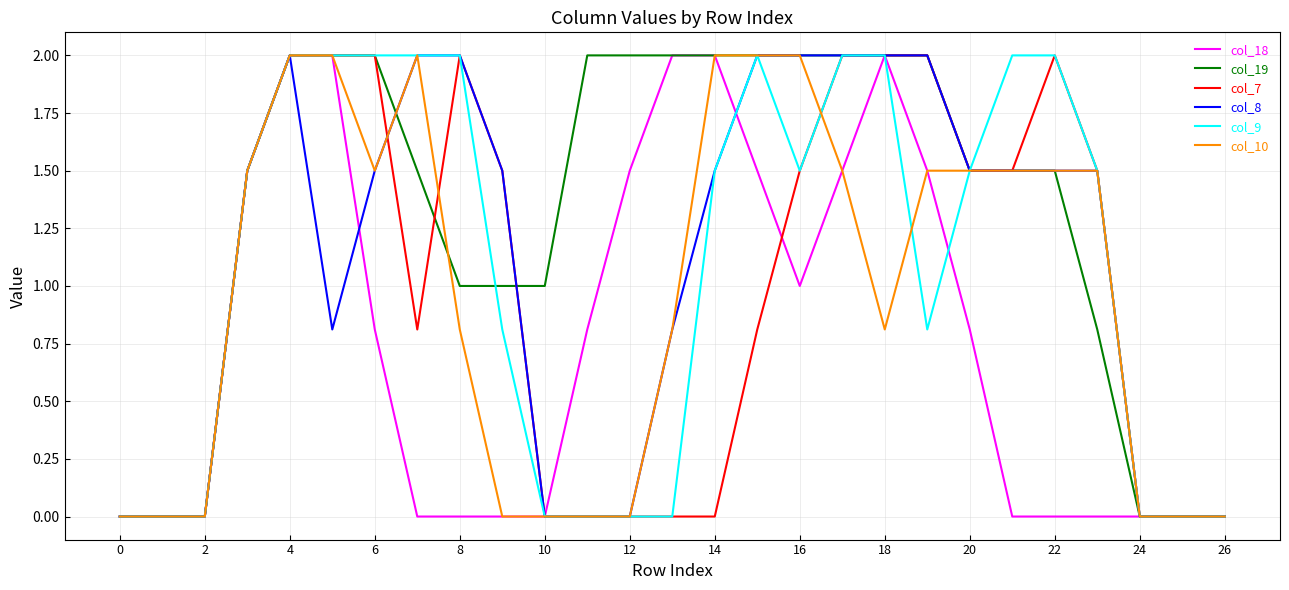

What is the maximum value for col_19?

2.0